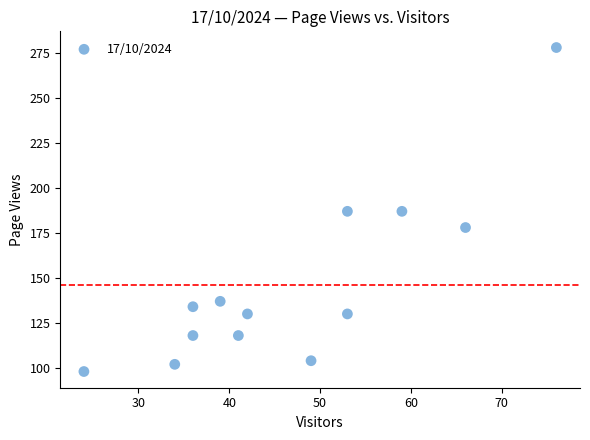

What is the range of Y values (max minus min)?

180